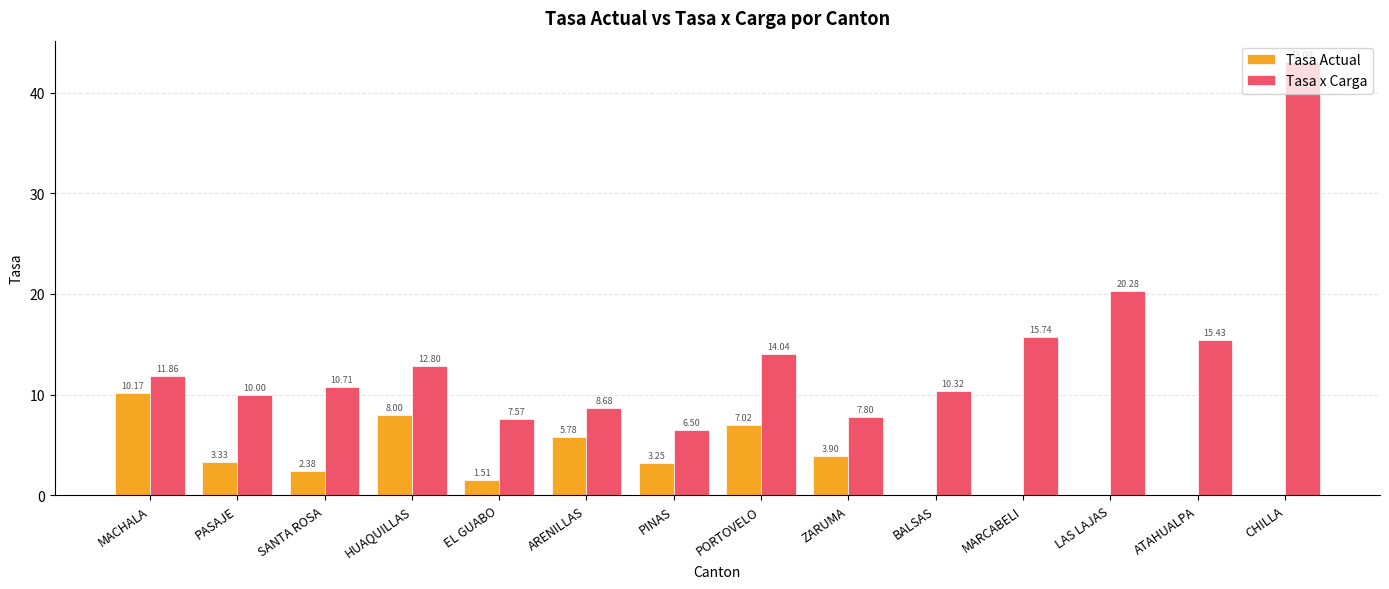

Which series has the widest spread of values?

Tasa x Carga